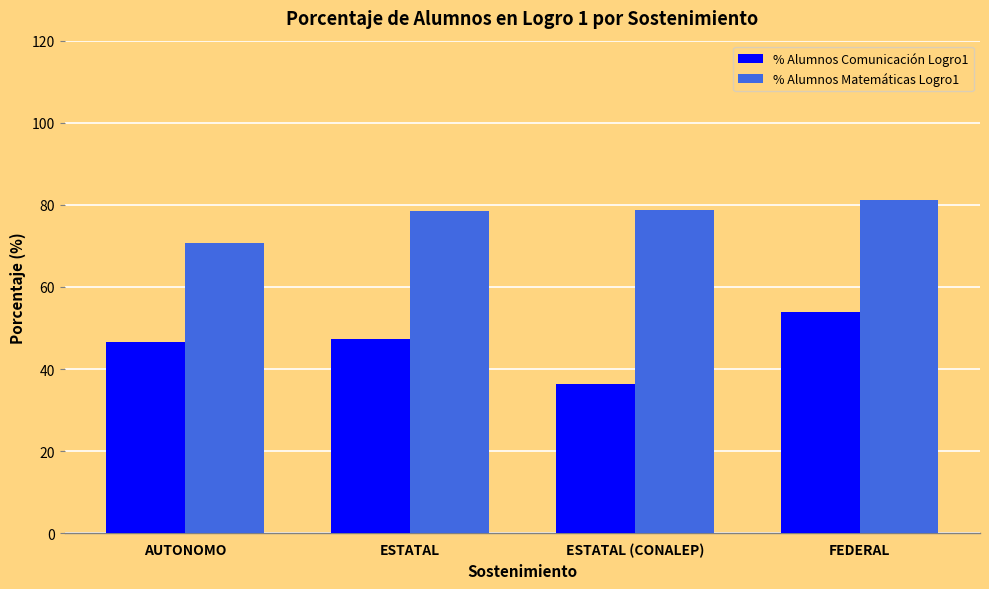

What is the minimum value for % Alumnos Matemáticas Logro1?

70.6